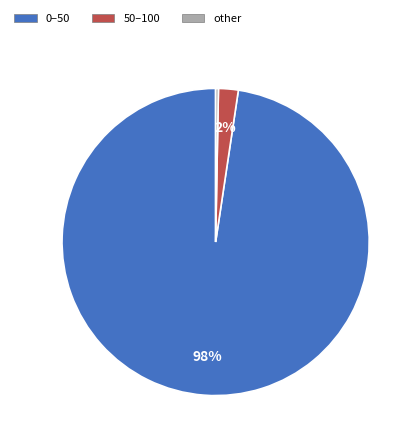

Does any single category account for the majority?

Yes